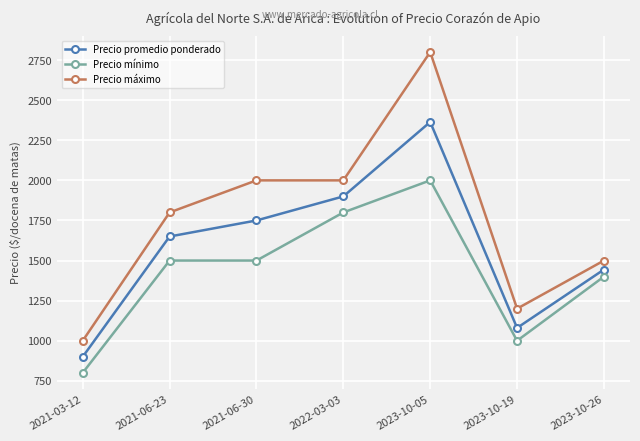

What is the sum of the Precio promedio ponderado values at 2022-03-03 and 2023-10-19?

2980